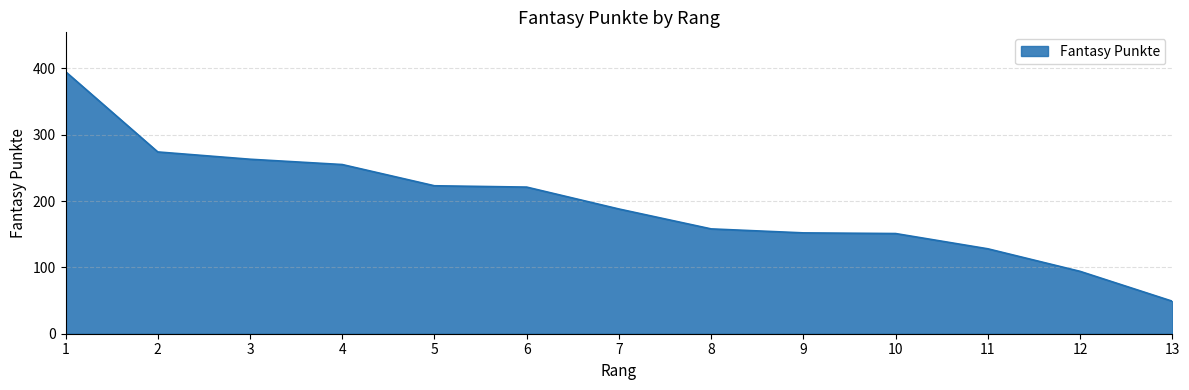

What is the smallest value displayed?

49